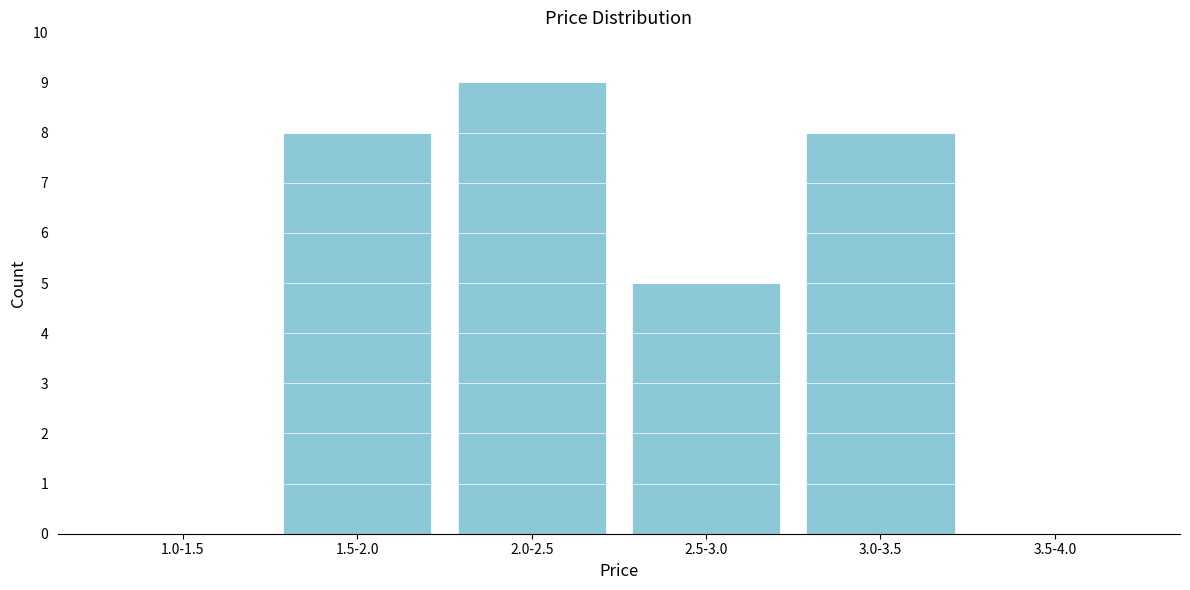

Reading right to left, what are all the values shown in this chart?

3.5-4.0=0	3.0-3.5=8	2.5-3.0=5	2.0-2.5=9	1.5-2.0=8	1.0-1.5=0